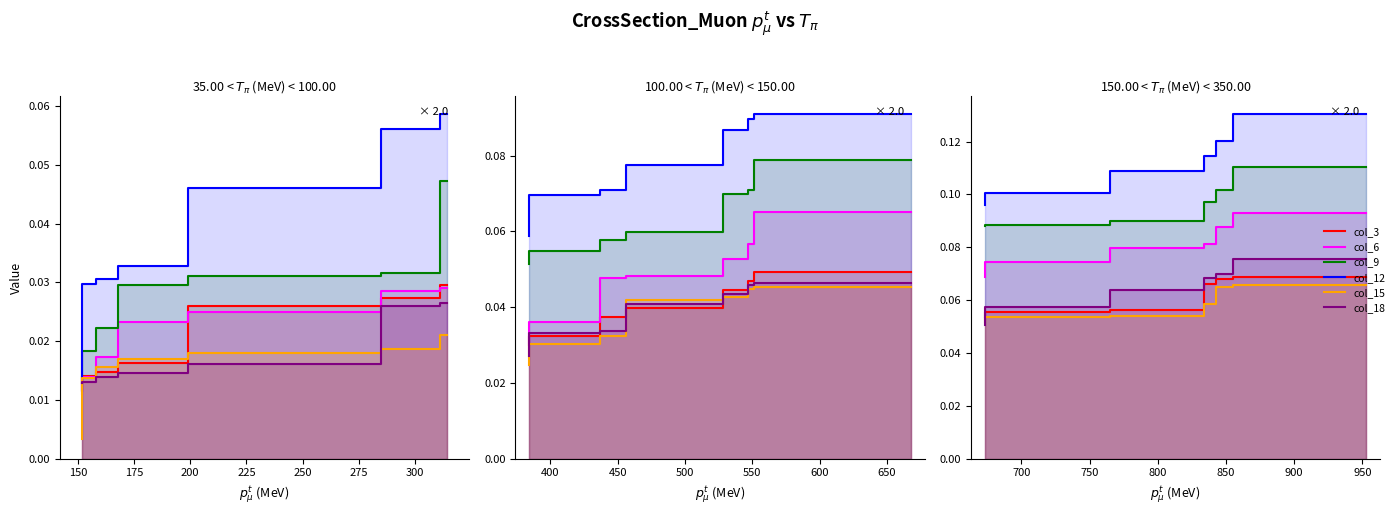

The col_15 series shows 0.1 at 275. True or false?

False